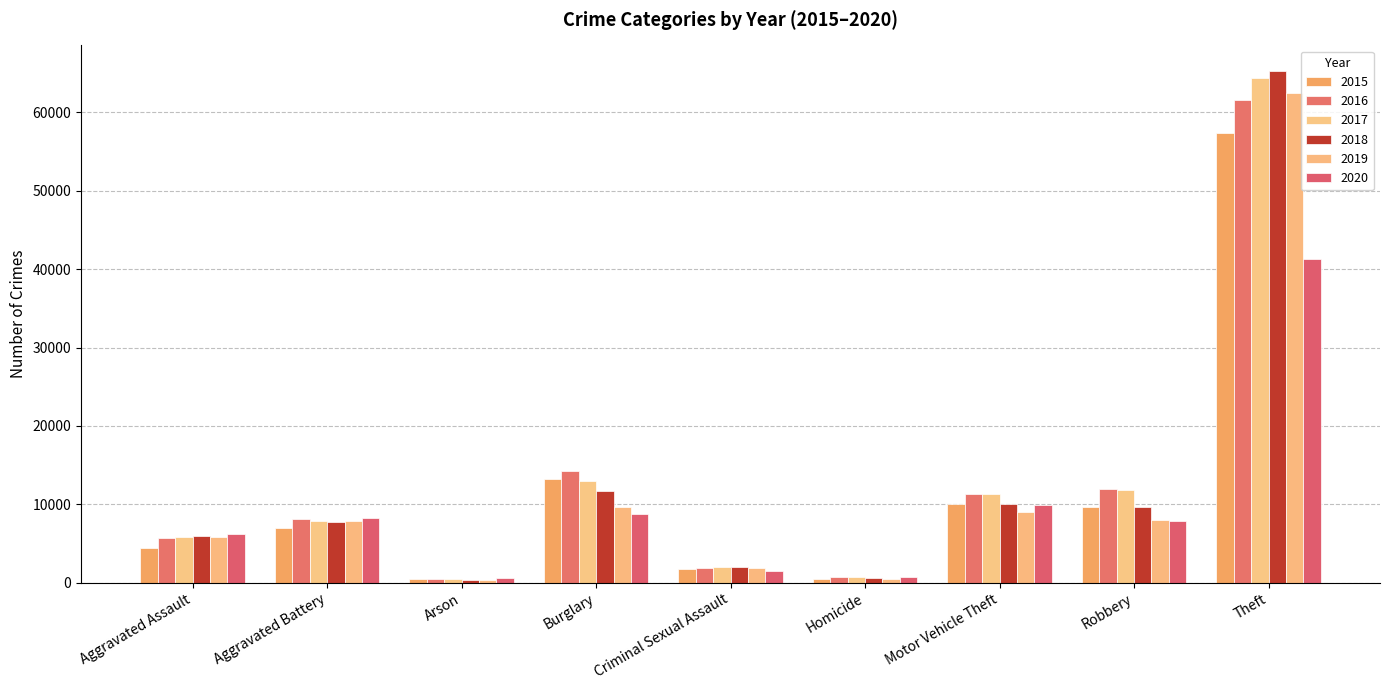

What are all the series names shown in the legend?

2015, 2016, 2017, 2018, 2019, 2020